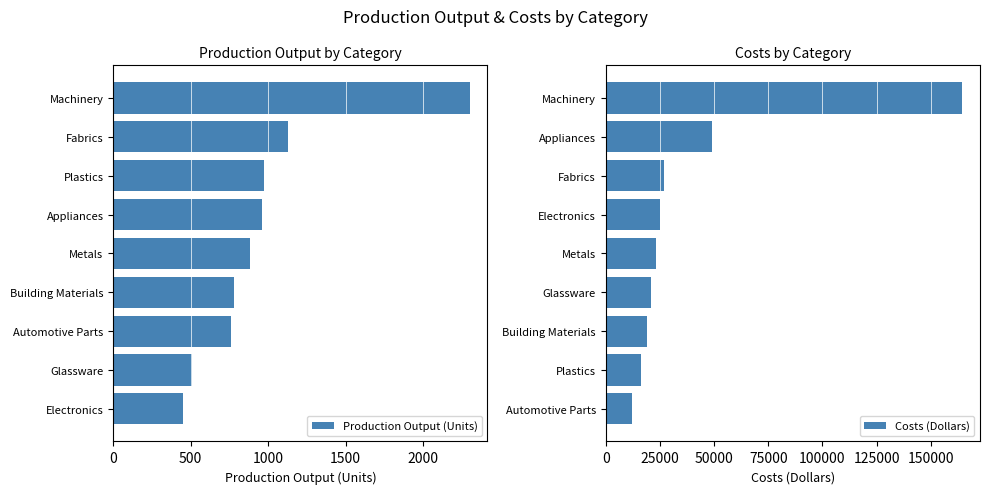

Is it true that Production Output (Units) equals 906 at Glassware?

False